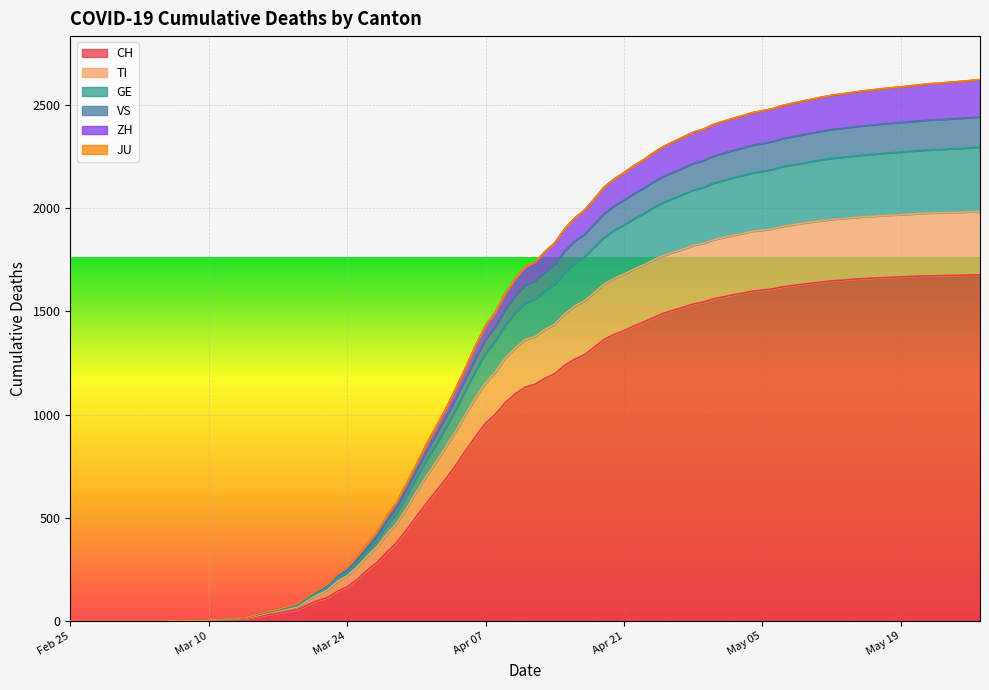

How many lines are shown in the chart?

6